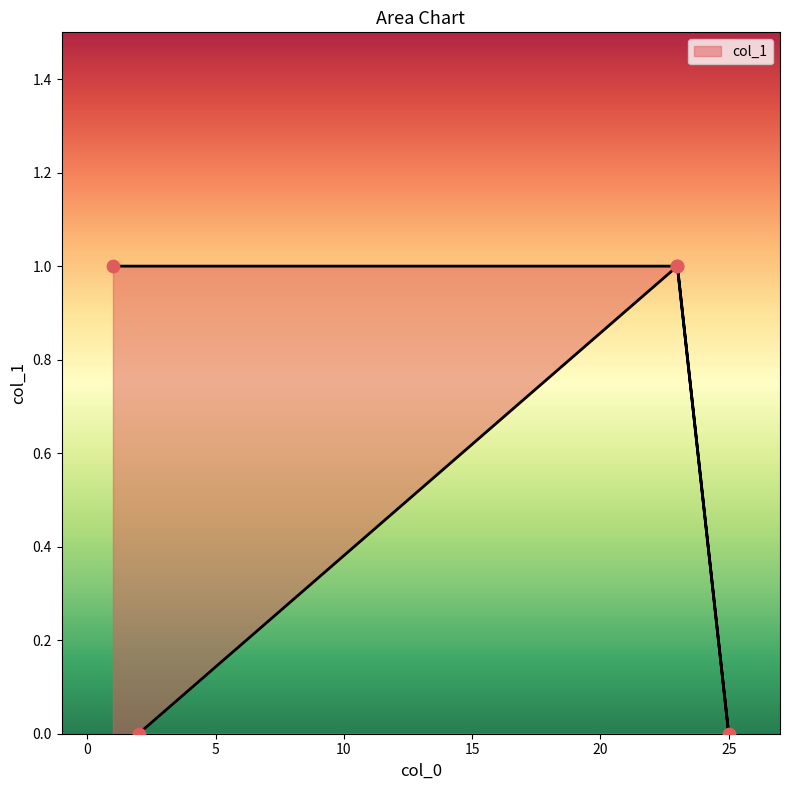

Approximately how many times larger is the value at 1 compared to 23?

1.0